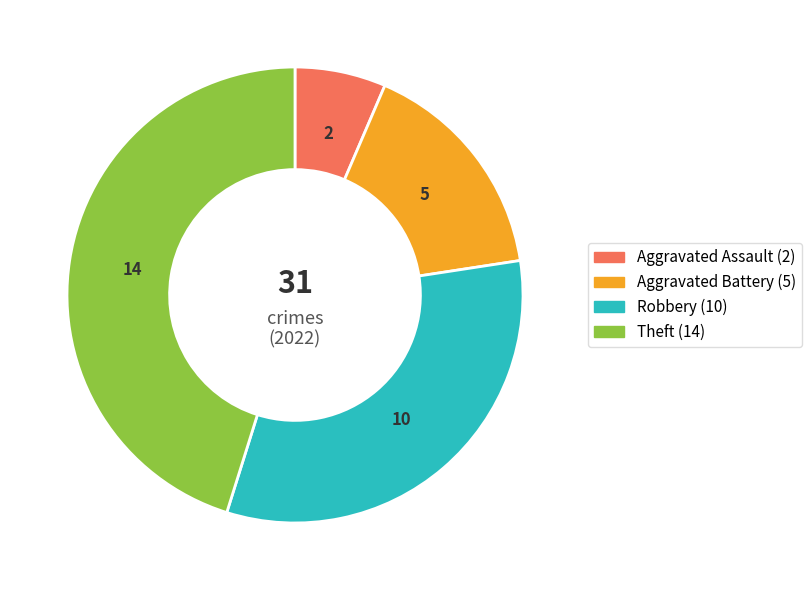

Does any single category account for the majority?

No